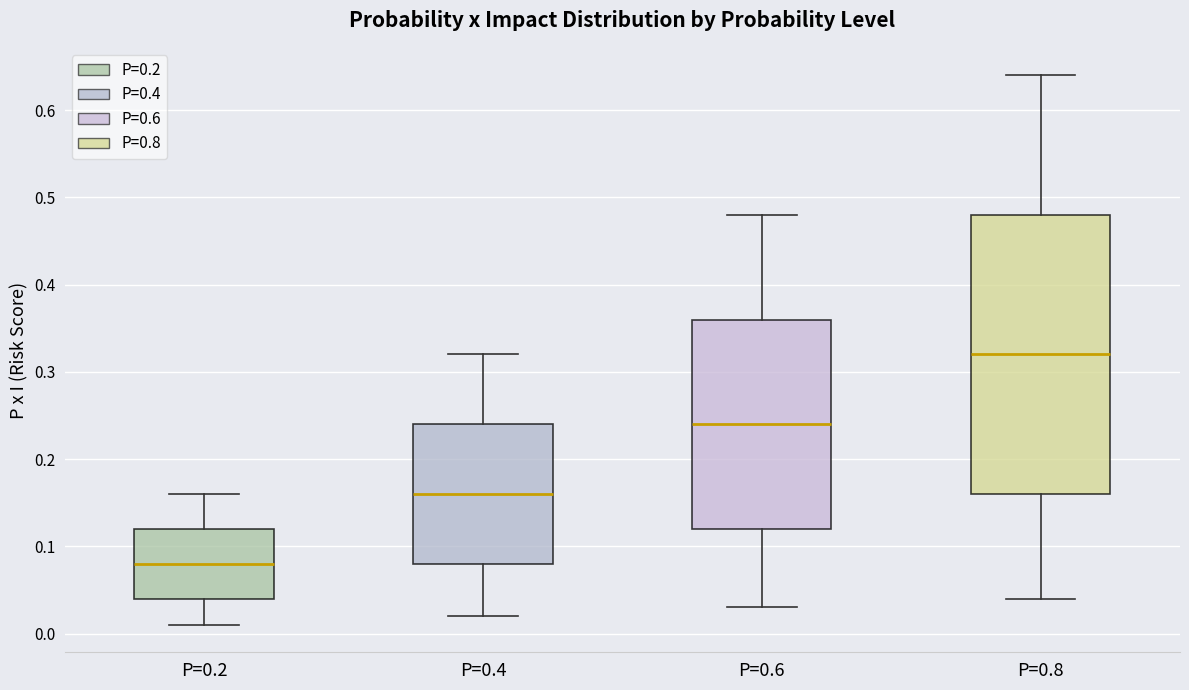

Where is the lower edge of the box for P=0.4 on the y-axis? The values are not printed on the chart, so give them approximately, as read against the axis.

0.08